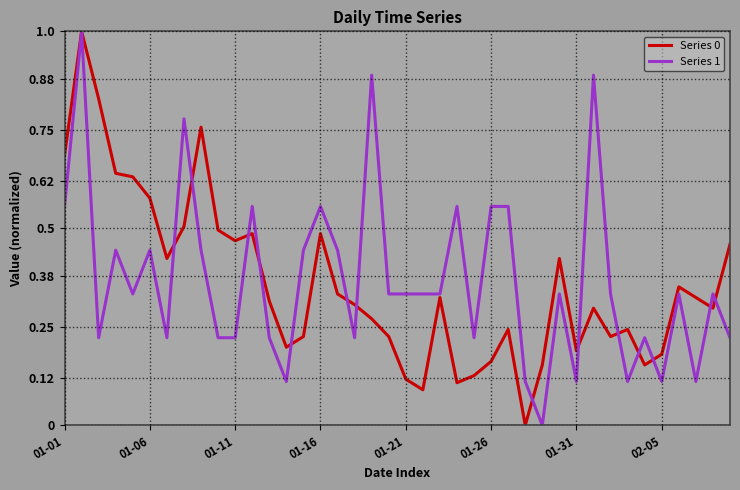

What is the maximum value for Series 0?

1.0